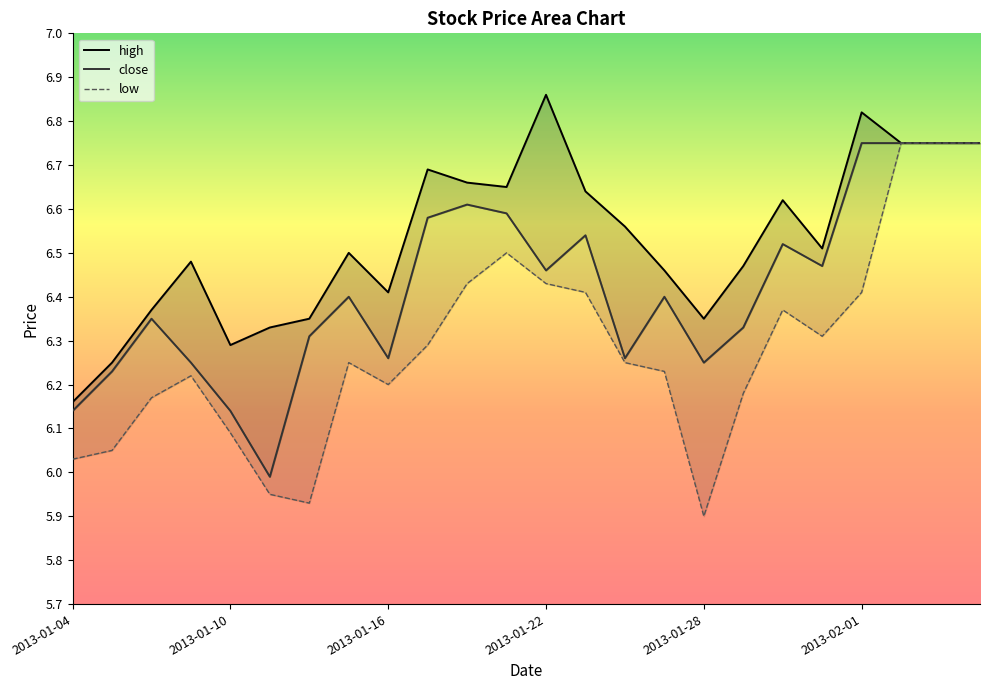

Is it true that close equals 11.9 at 2013-02-01?

False